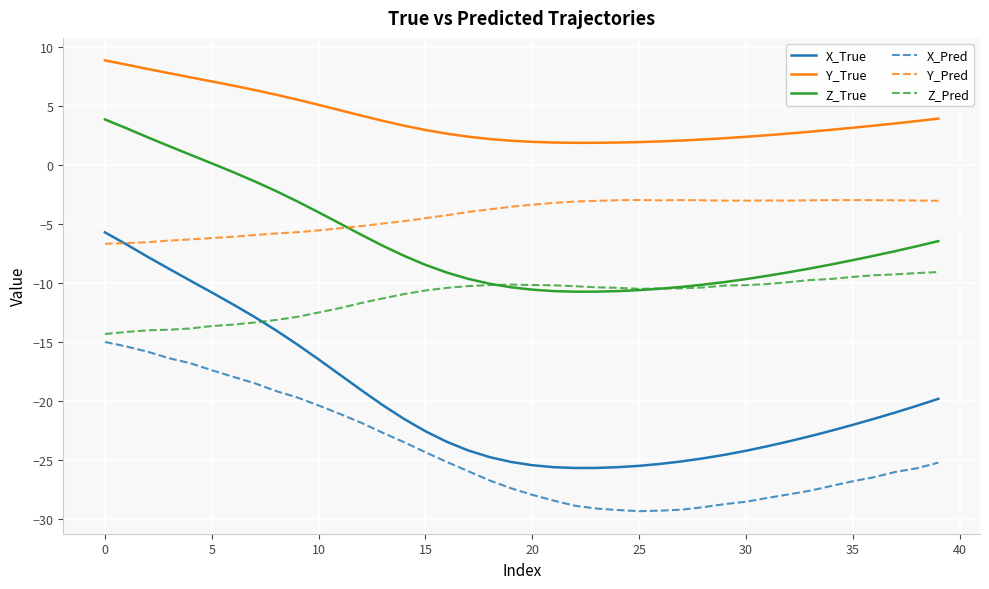

What is the smallest value displayed?

-29.3